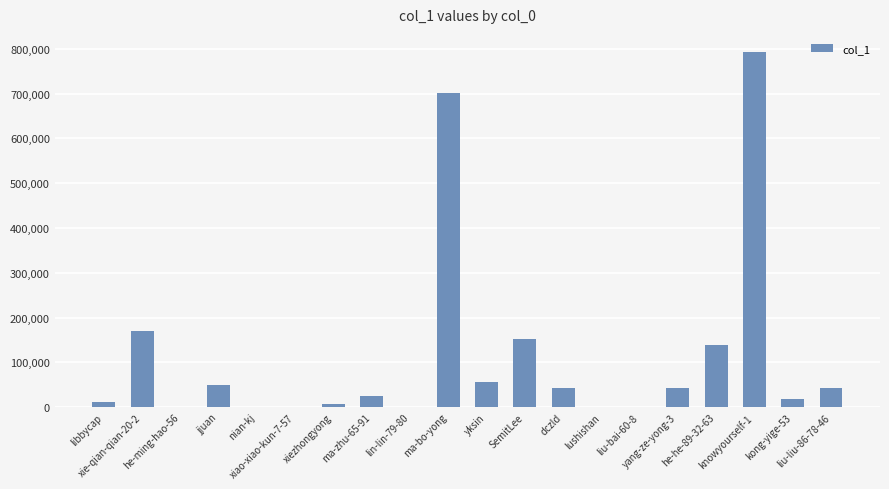

True or false: the data shows 43799 at liu-liu-86-78-46.

True